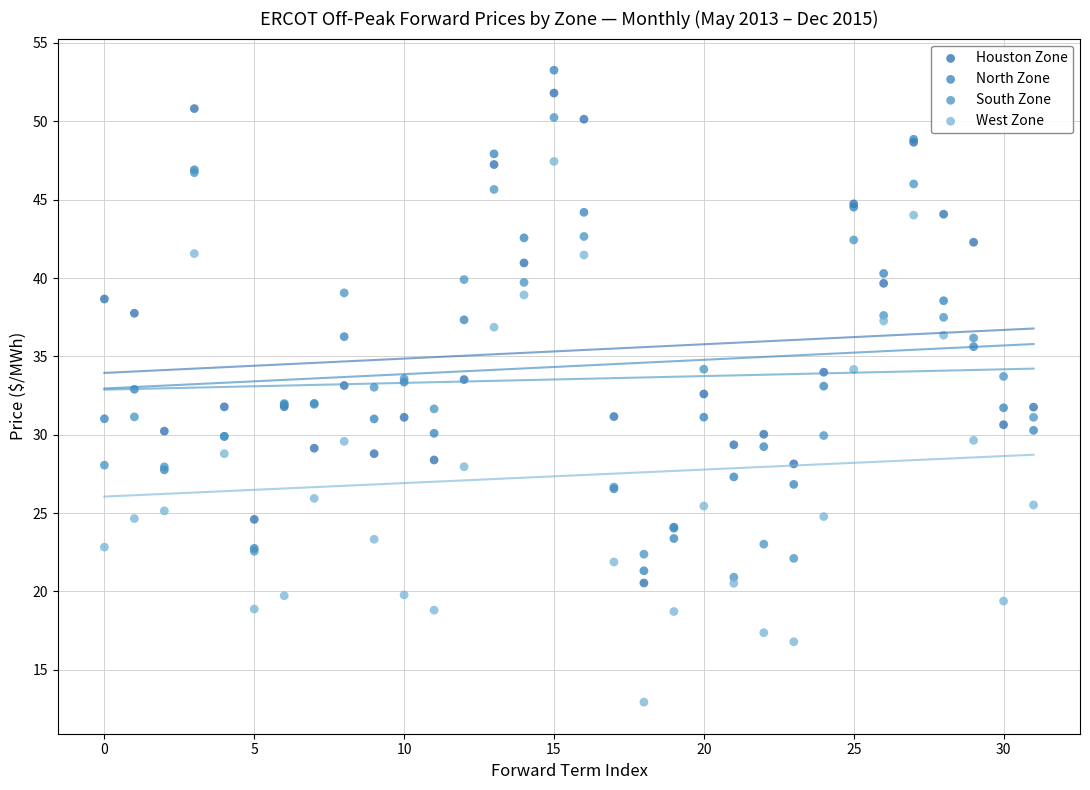

What are all the series names shown in the legend?

Houston Zone, North Zone, South Zone, West Zone